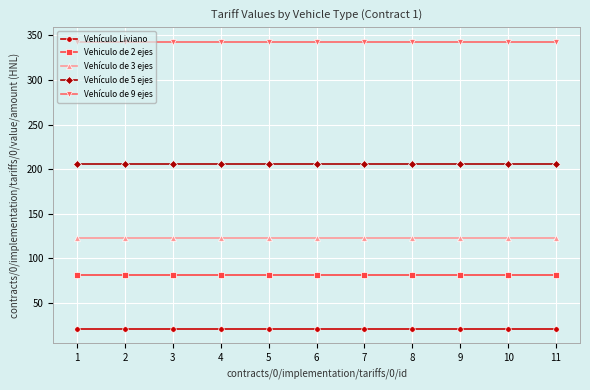

Reading left to right, extract all data points from this chart.

Vehículo Liviano: 21	21	21	21	21	21	21	21	21	21	21
Vehiculo de 2 ejes: 82	82	82	82	82	82	82	82	82	82	82
Vehículo de 3 ejes: 123	123	123	123	123	123	123	123	123	123	123
Vehículo de 5 ejes: 206	206	206	206	206	206	206	206	206	206	206
Vehículo de 9 ejes: 343	343	343	343	343	343	343	343	343	343	343